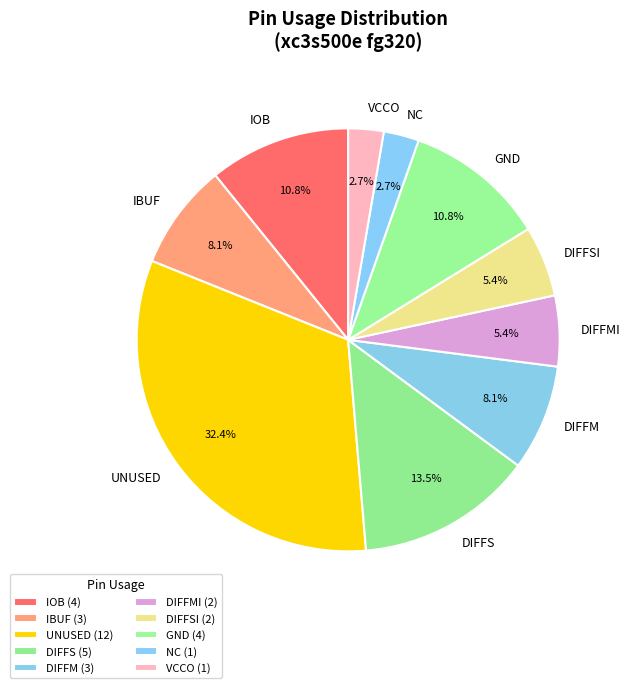

To the nearest percent, what is the average slice percentage?

10%